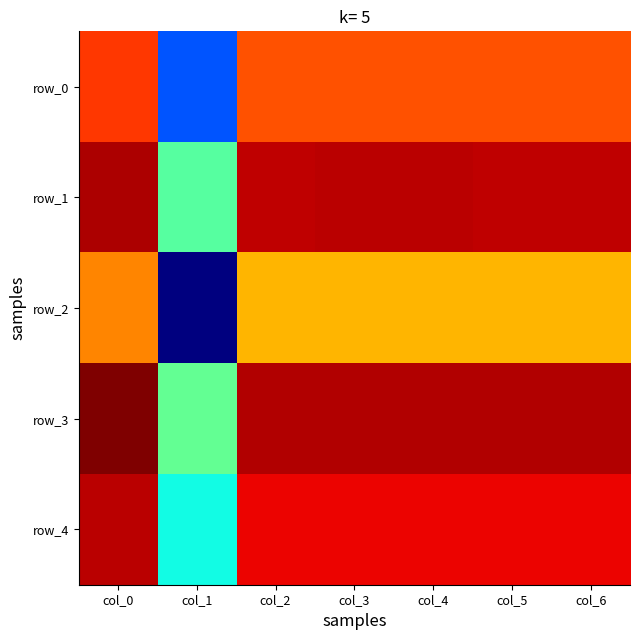

Which series has the largest total across all categories?

row_3